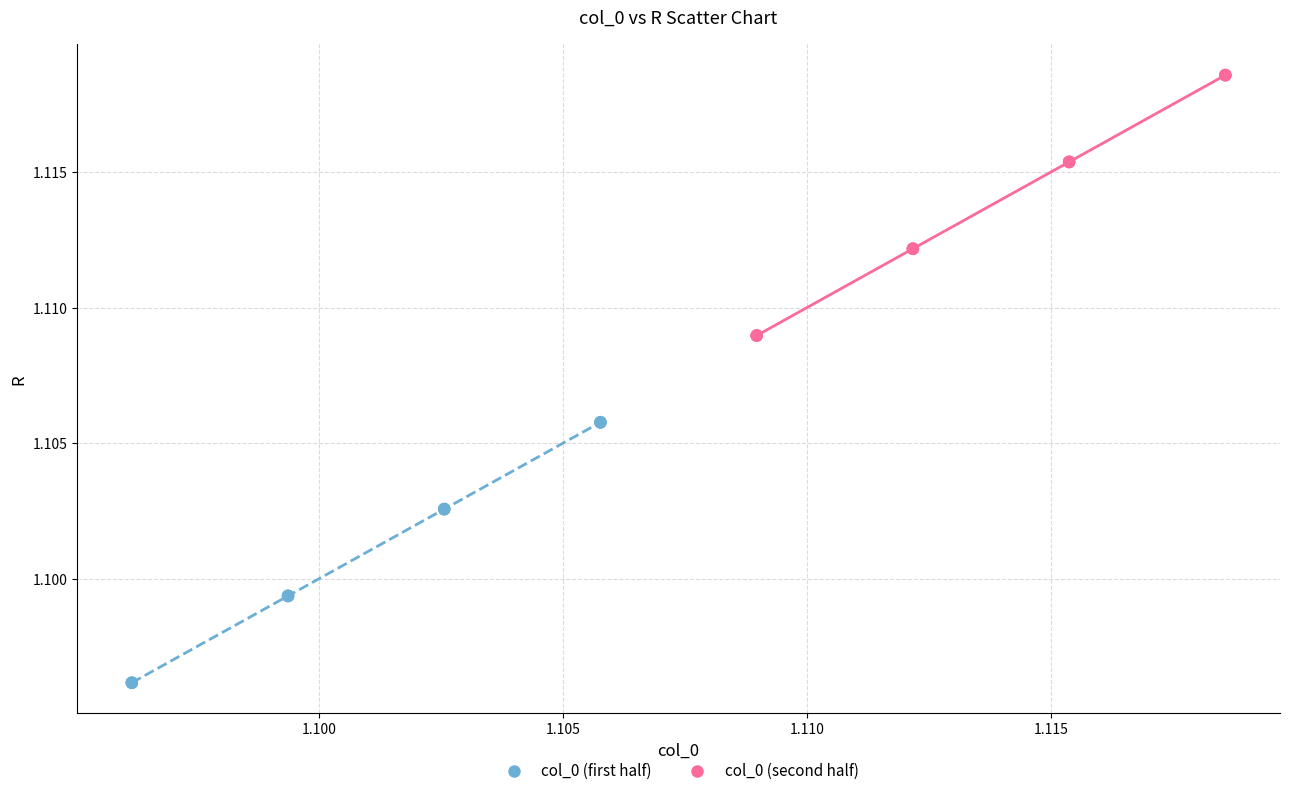

Which series reaches the minimum Y coordinate?

col_0 (first half)